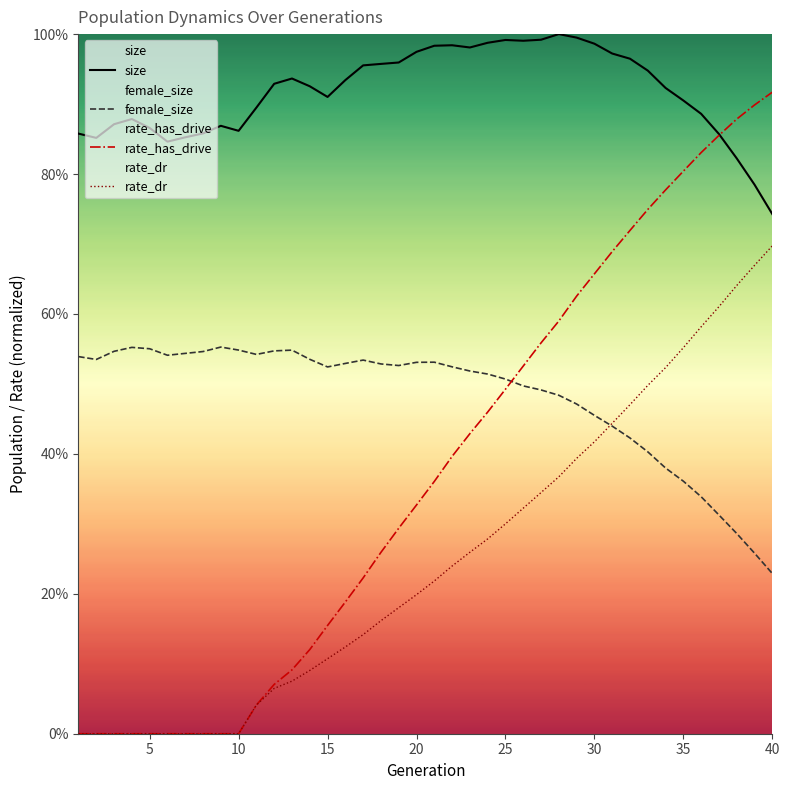

What is the difference between the second highest and second lowest values in the size series?

0.2